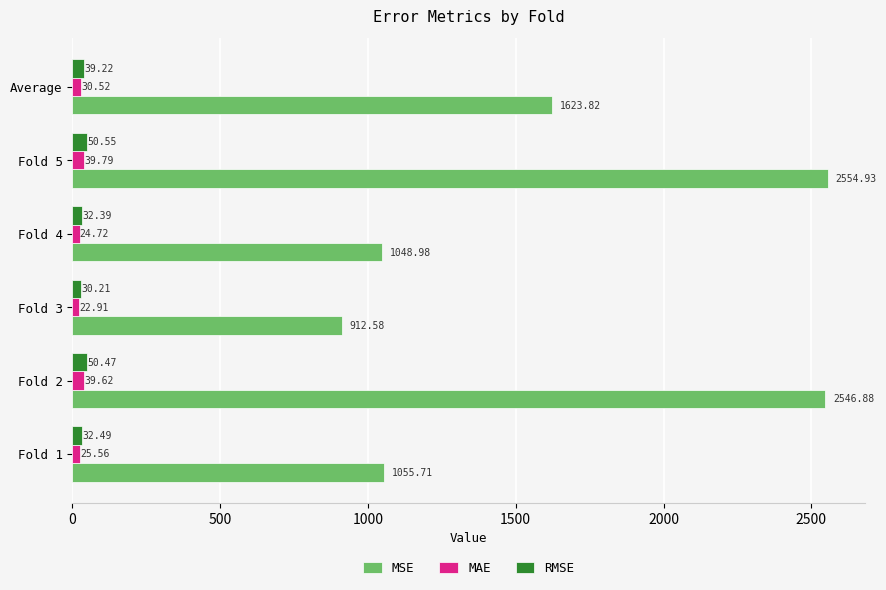

How many data points in MAE are above 30?

3